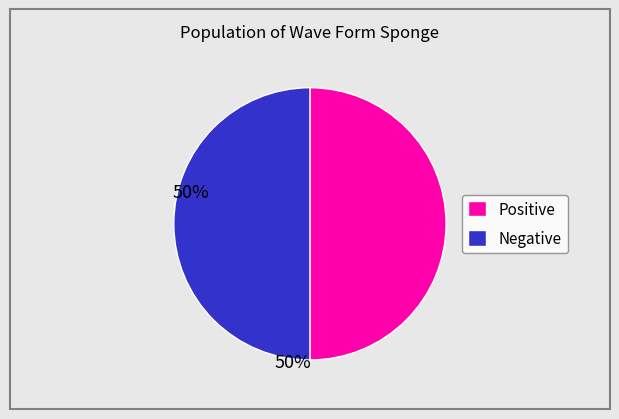

Is the sum of Negative and Positive greater than half?

Yes